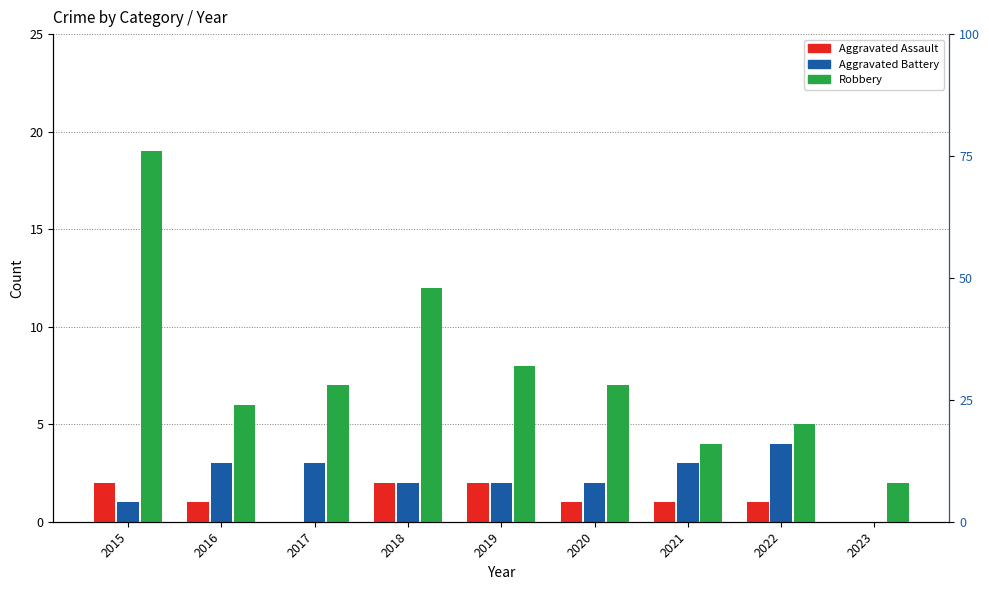

The Aggravated Battery series shows 4 at 2022. True or false?

True